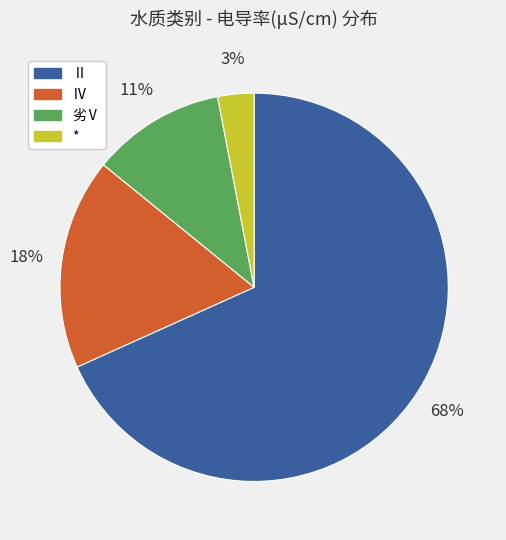

To the nearest percent, what is the average slice percentage?

25%